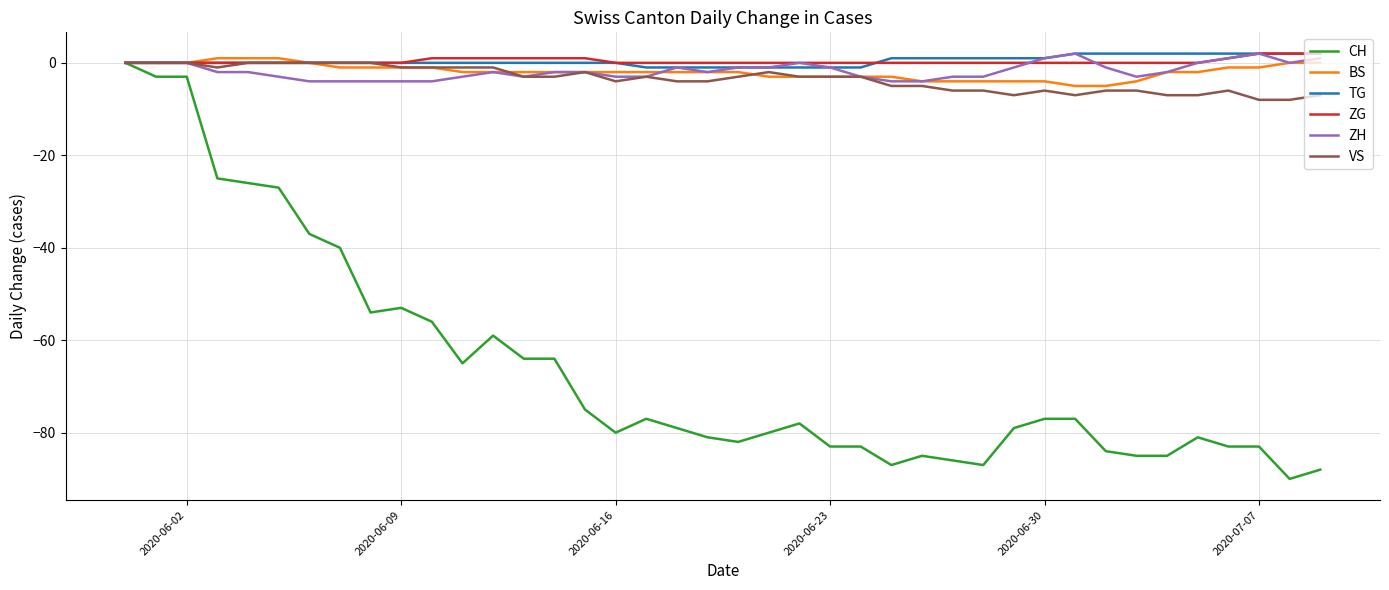

What is the minimum value for CH?

-90